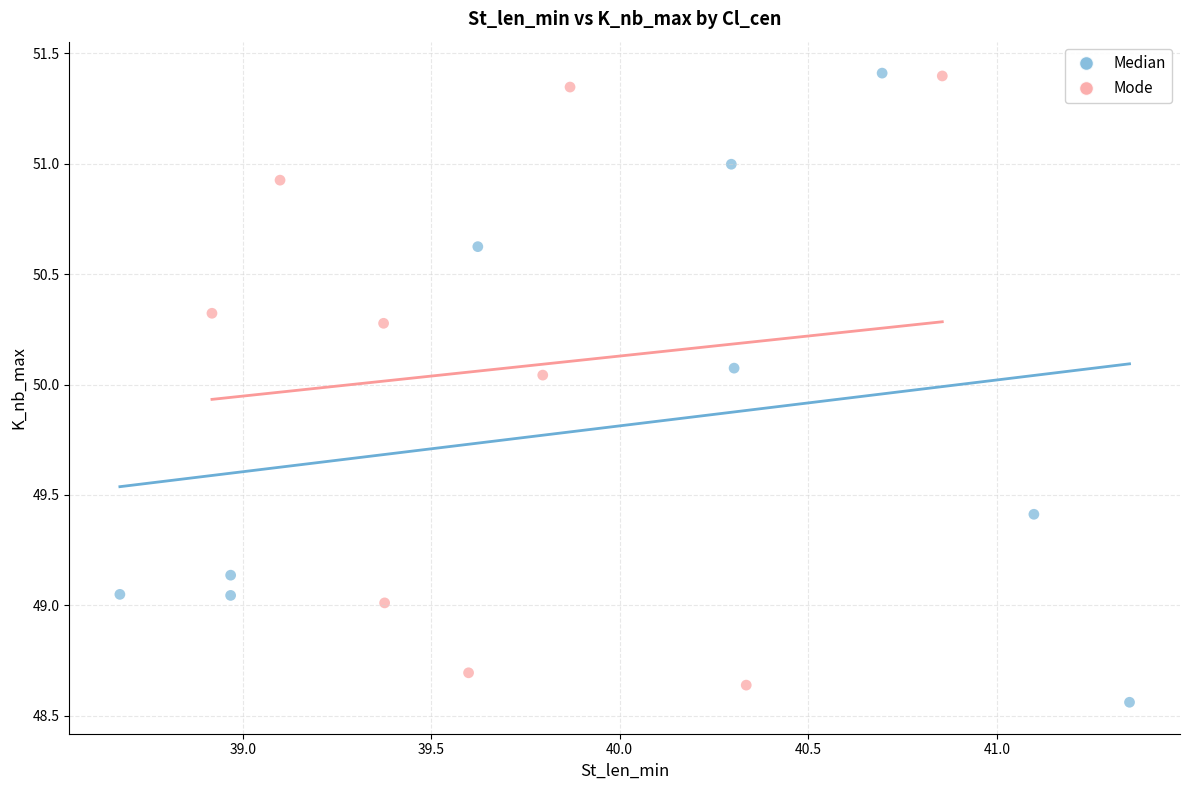

What are all the series names shown in the legend?

Median, Mode